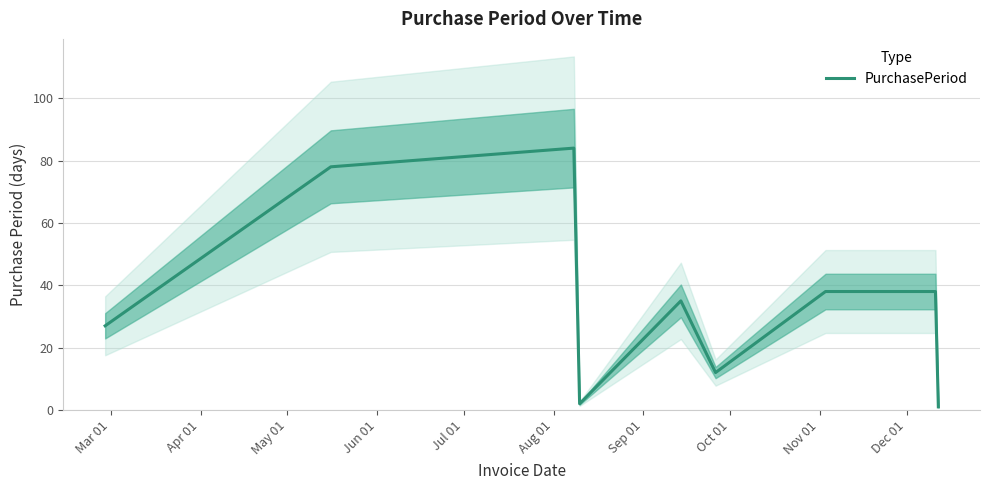

What is the highest value of the PurchasePeriod series?

84